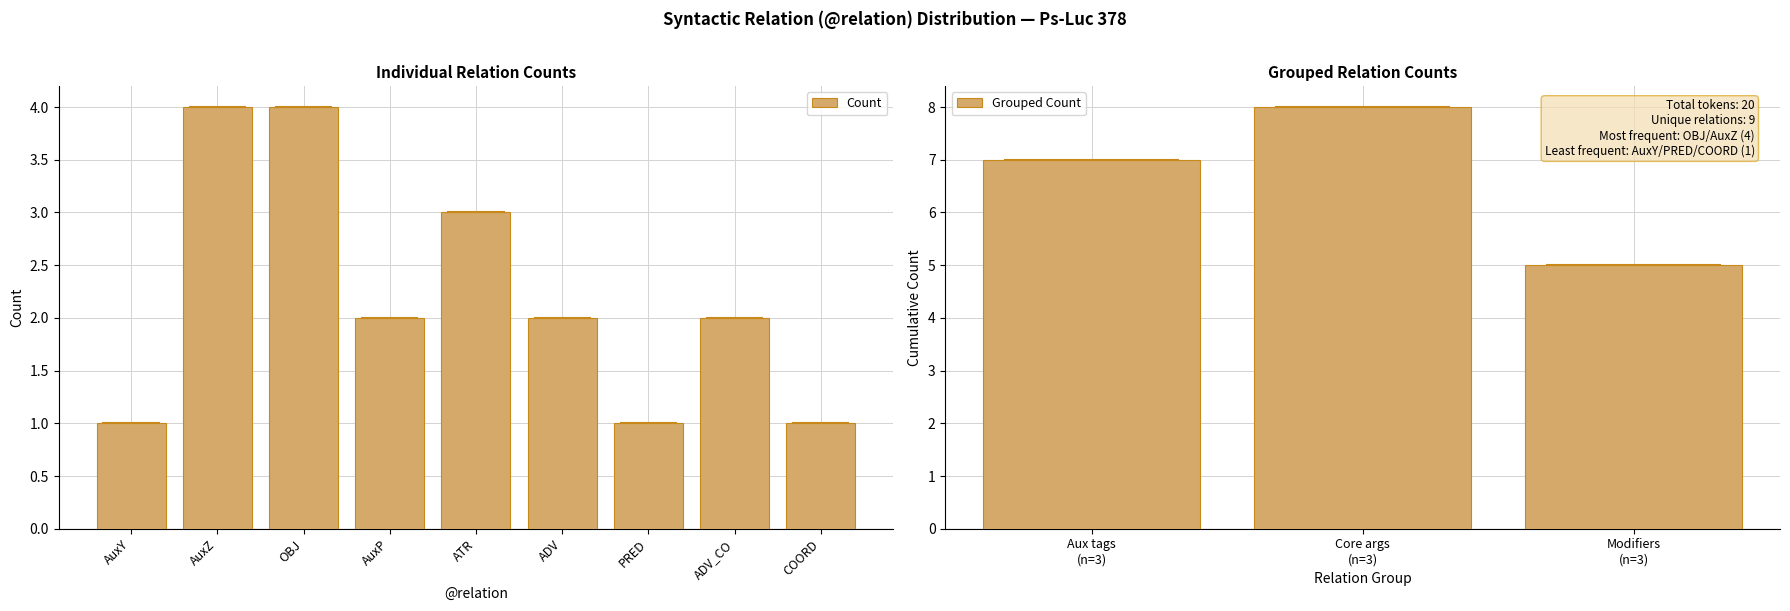

Where is the data nearest to the value 2?

AuxP